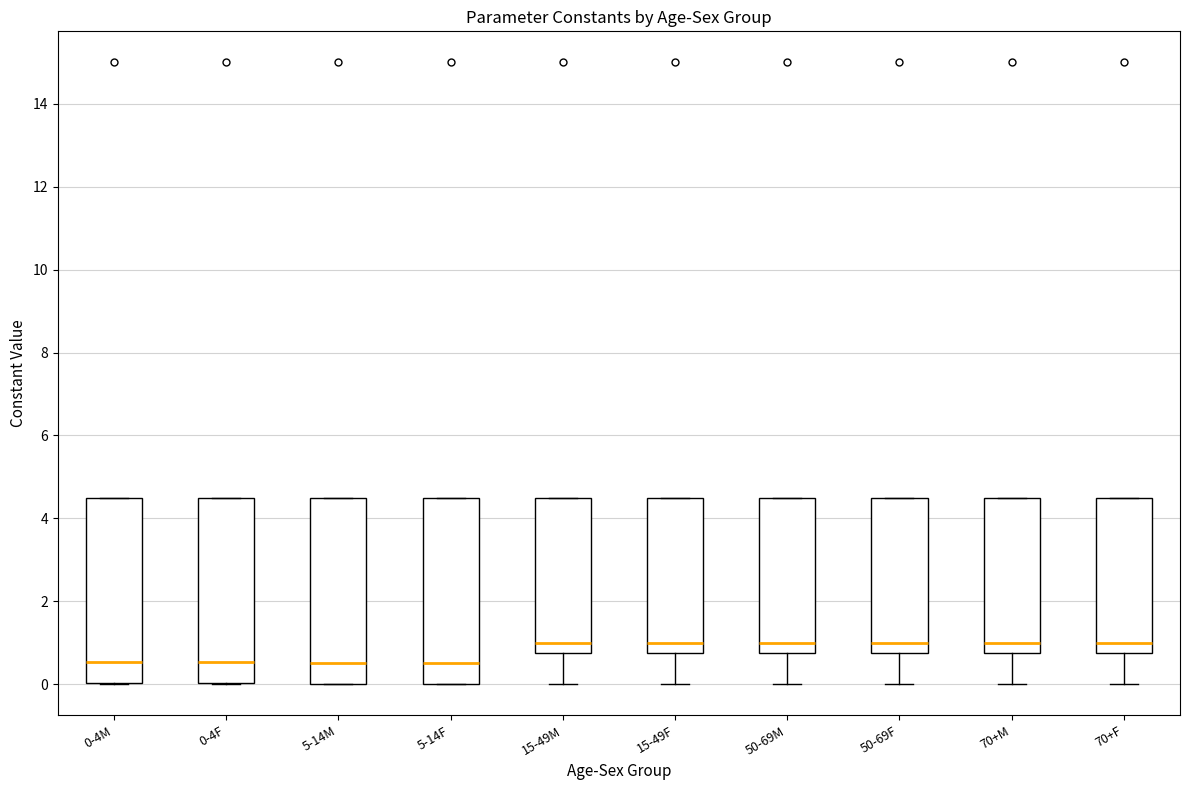

Reading left to right, transcribe this box plot: for each box, give where its median line is, the range the box spans, and where its two whiskers end, as read against the y-axis. The values are not printed on the chart, so give them approximately, as read against the axis.

0-4M: median 0.6, box 0.0 to 4.6, whiskers 0.0 to 4.6
0-4F: median 0.6, box 0.0 to 4.6, whiskers 0.0 to 4.6
5-14M: median 0.6, box 0.0 to 4.6, whiskers 0.0 to 4.6
5-14F: median 0.6, box 0.0 to 4.6, whiskers 0.0 to 4.6
15-49M: median 1.0, box 0.8 to 4.6, whiskers 0.0 to 4.6
15-49F: median 1.0, box 0.8 to 4.6, whiskers 0.0 to 4.6
50-69M: median 1.0, box 0.8 to 4.6, whiskers 0.0 to 4.6
50-69F: median 1.0, box 0.8 to 4.6, whiskers 0.0 to 4.6
70+M: median 1.0, box 0.8 to 4.6, whiskers 0.0 to 4.6
70+F: median 1.0, box 0.8 to 4.6, whiskers 0.0 to 4.6